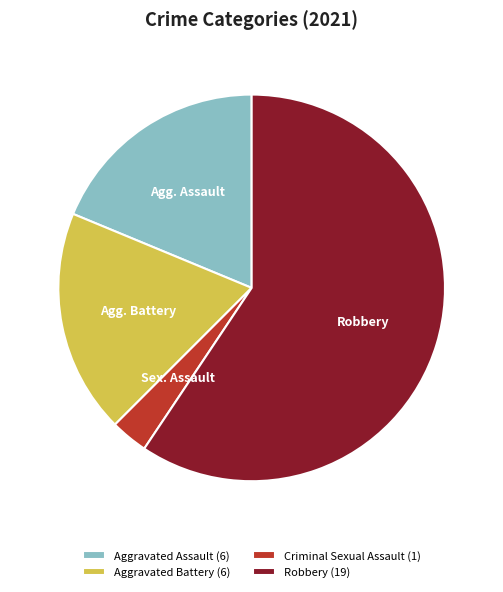

Which category has the biggest portion of the pie?

Robbery (19)